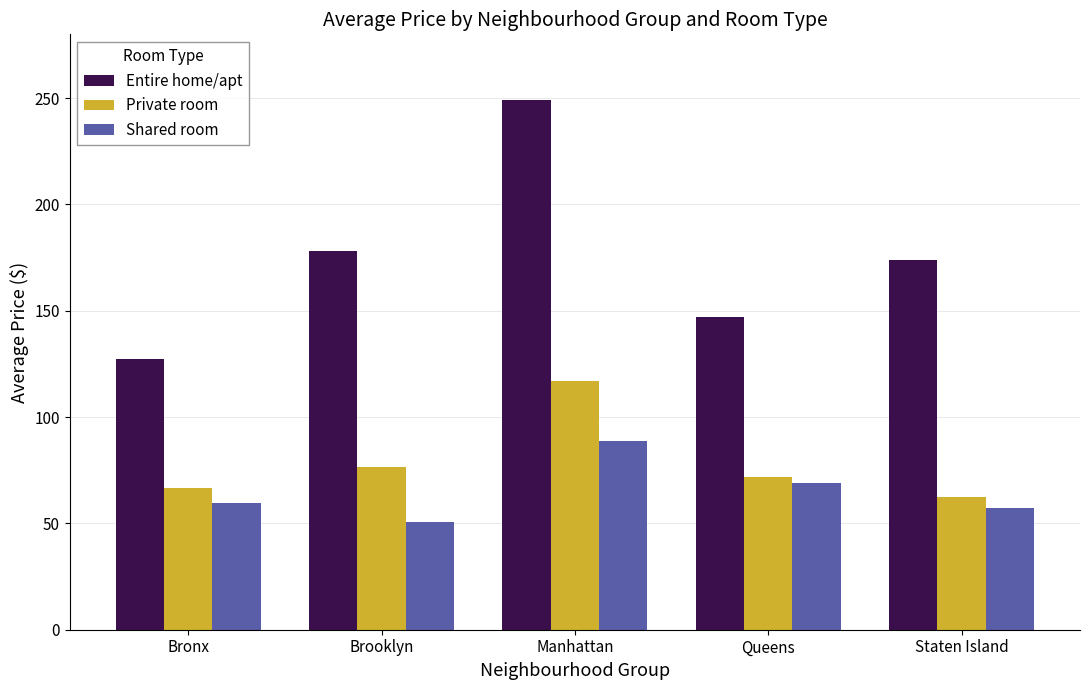

What is the maximum value for Entire home/apt?

249.2